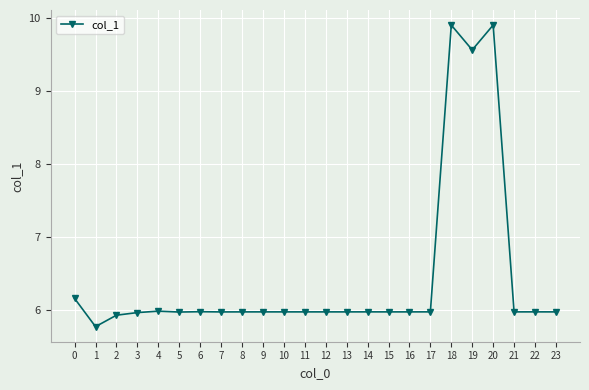

Does the chart have visible grid lines?

Yes